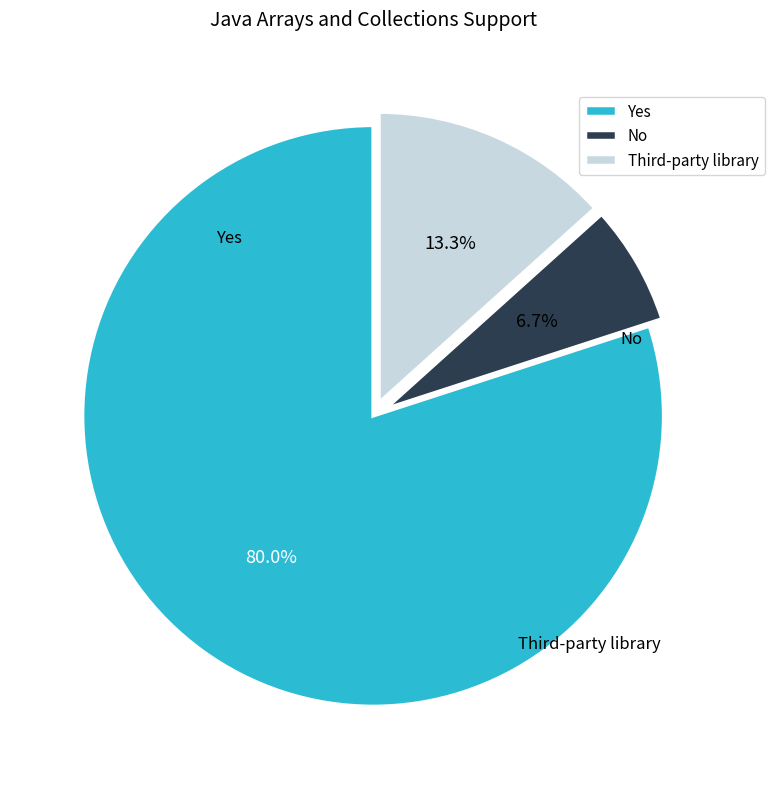

Which slice is the largest?

Yes